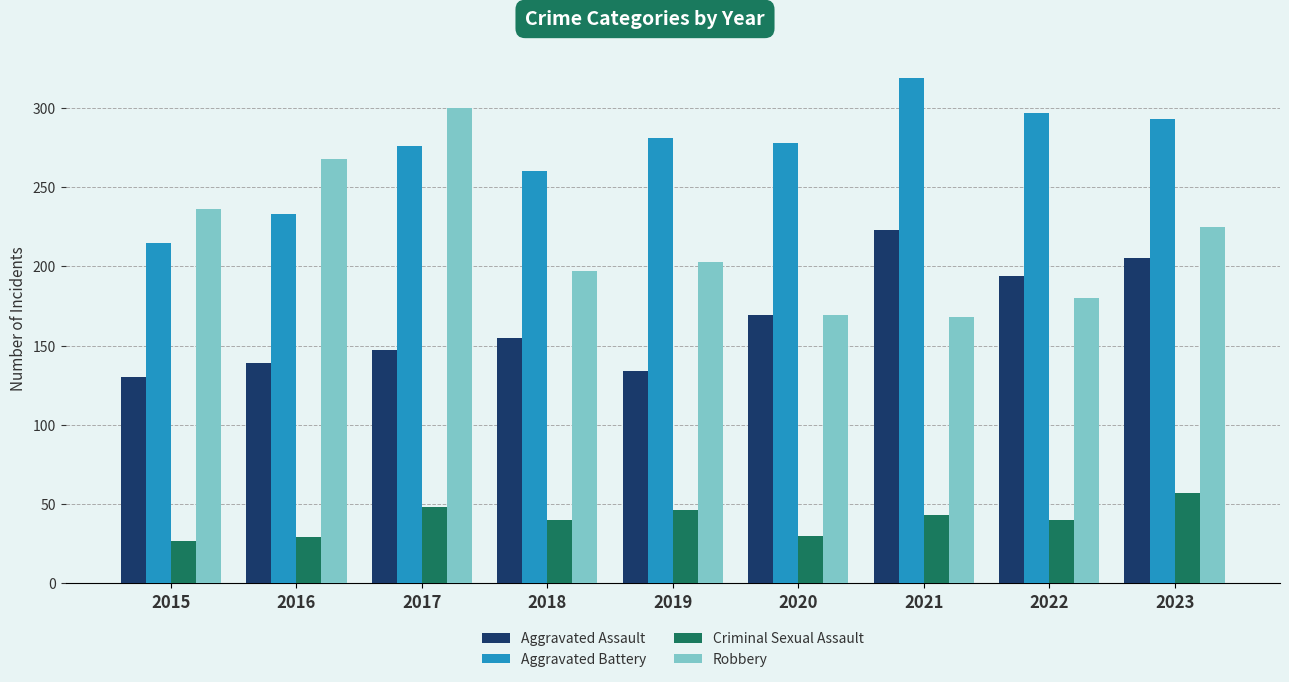

The Aggravated Assault series shows 155 at 2018. True or false?

True